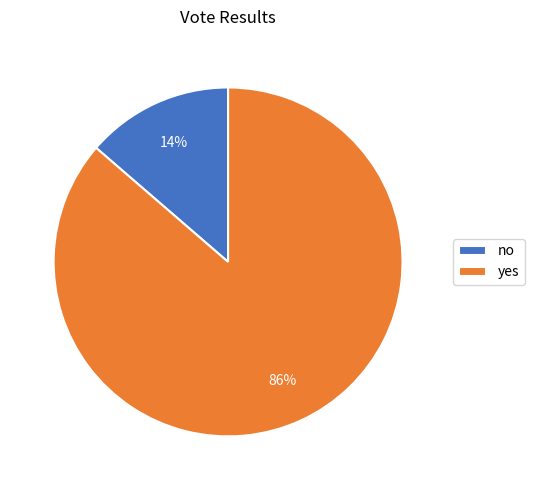

To the nearest percent, what is the average slice percentage?

50%